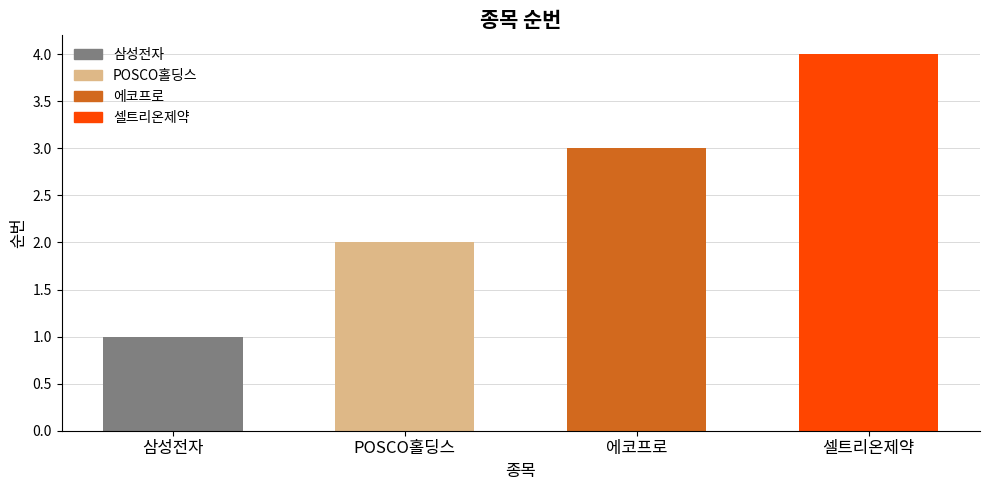

Between 삼성전자 and POSCO홀딩스, which is larger?

POSCO홀딩스